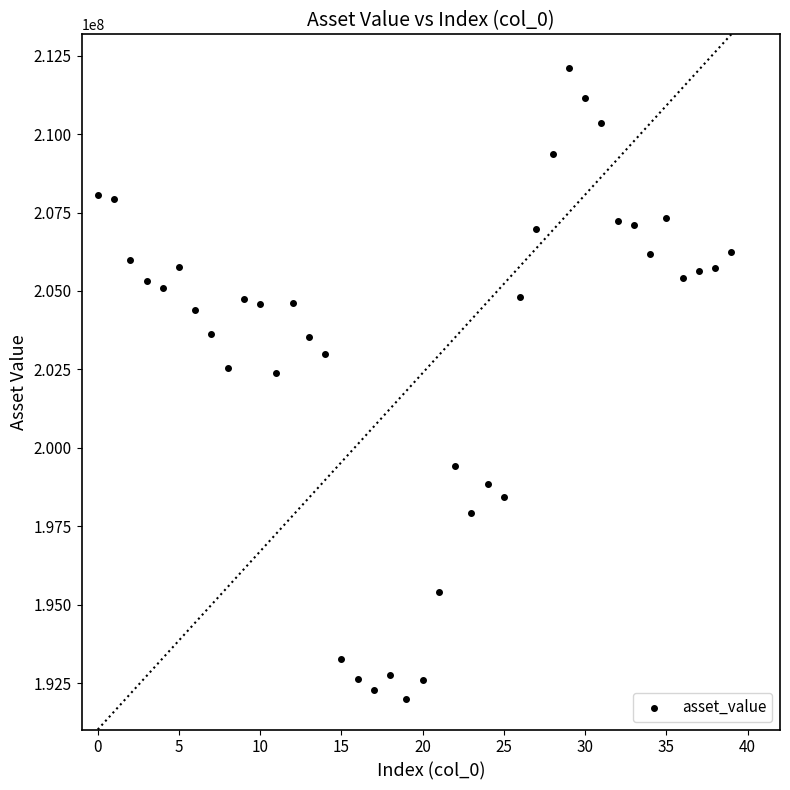

What is the range of Y values (max minus min)?

20139276.4